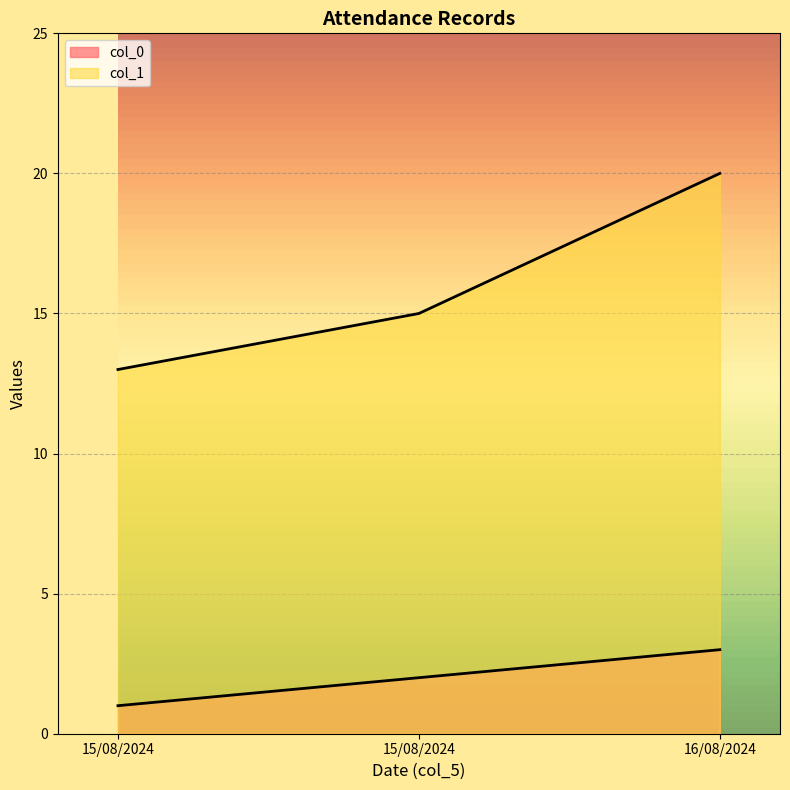

What is the sum of all col_1 values?

48